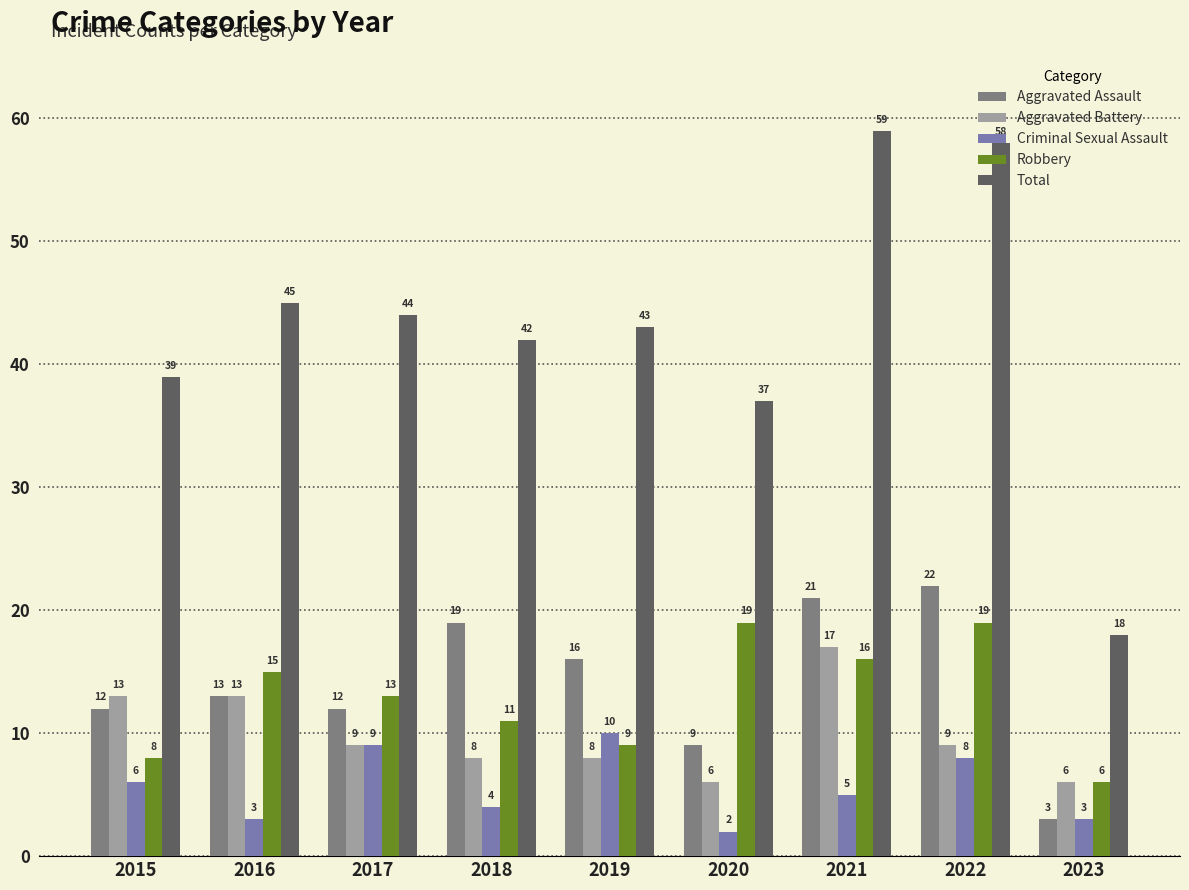

The value of Aggravated Battery at 2021 is 17. True or false?

True